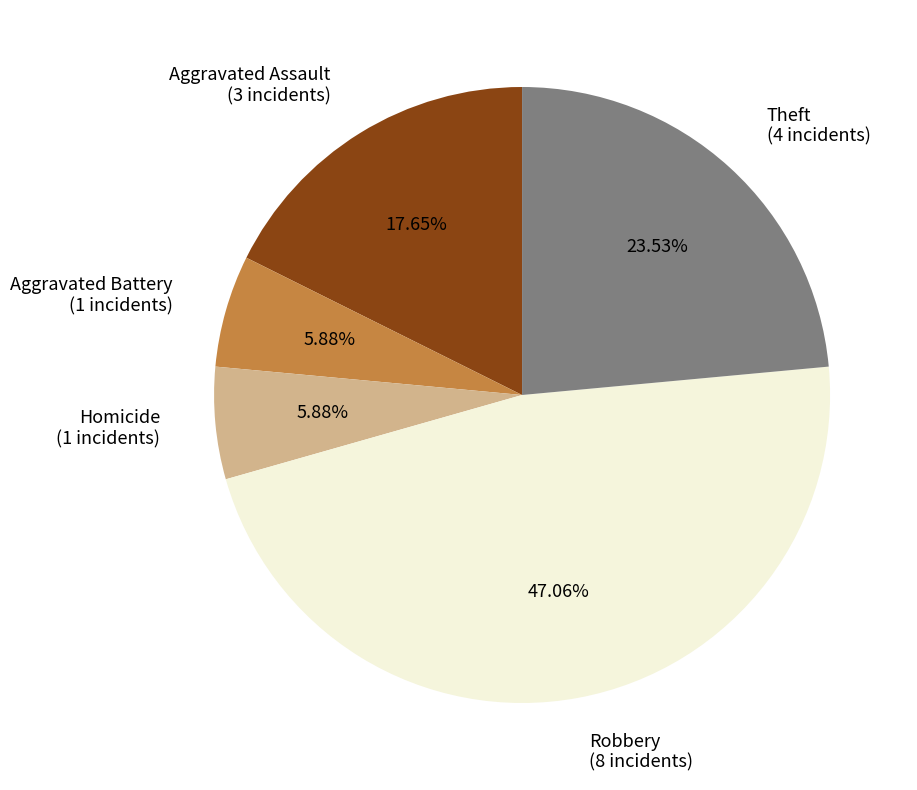

To the nearest percent, what portion does Robbery represent?

47%